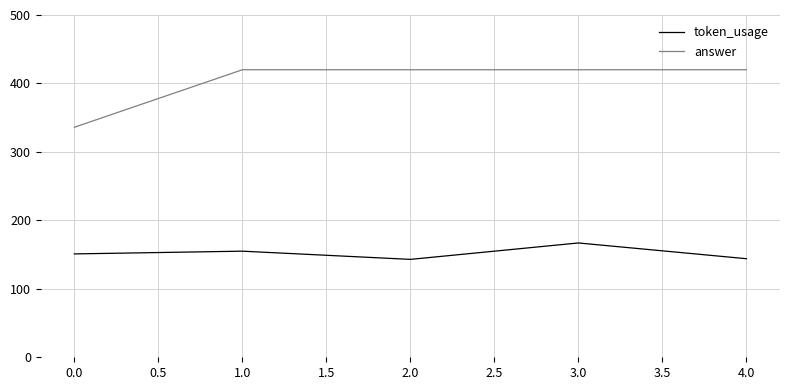

List the series in order of their overall mean, lowest first.

token_usage, answer